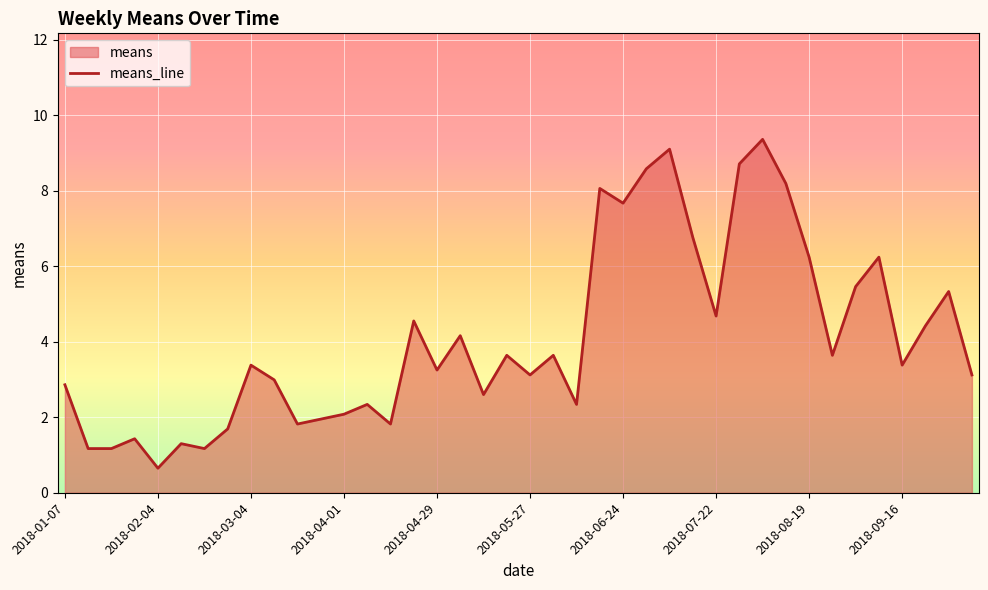

How many points are lower than both their immediate neighbors (excluding endpoints)?

12